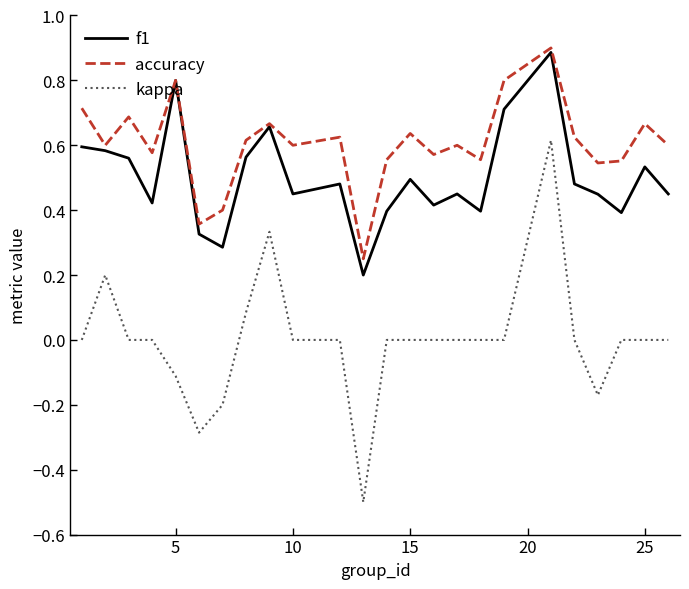

True or false: kappa and accuracy intersect in this chart.

False